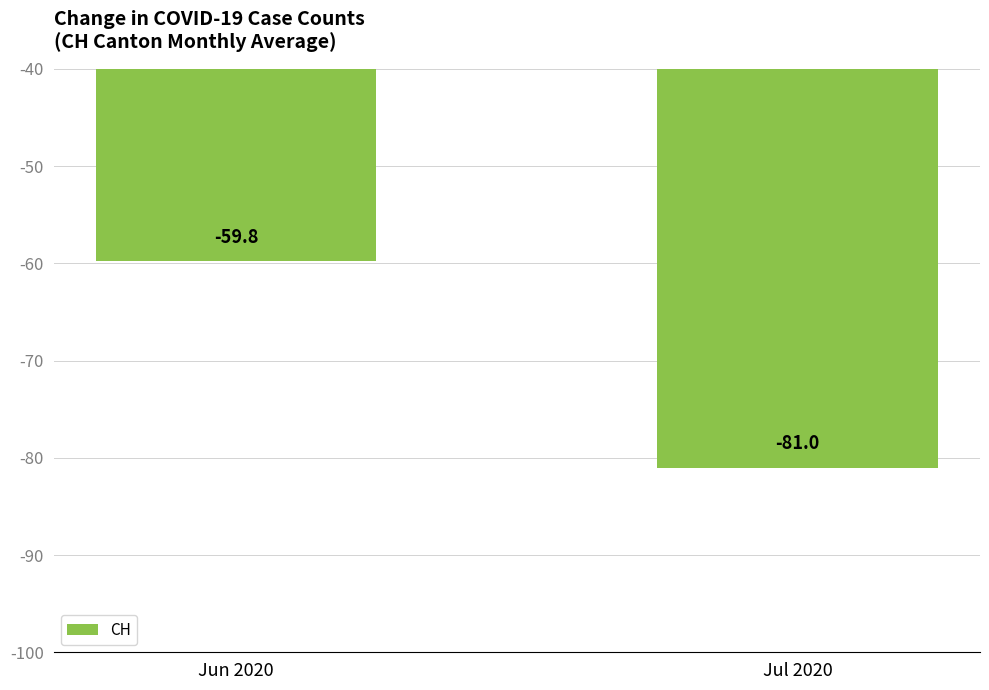

Reading right to left, extract all data points from this chart.

-81.0	-59.8